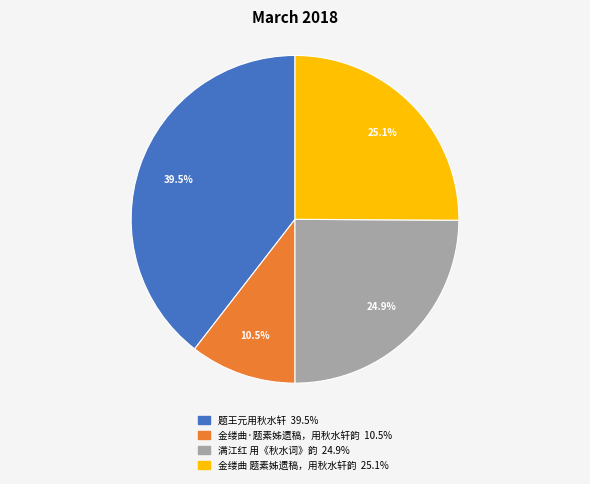

Approximately how many times larger is the value at 金缕曲·题素姊遗稿，用秋水轩韵 compared to 满江红 用《秋水词》韵?

0.4